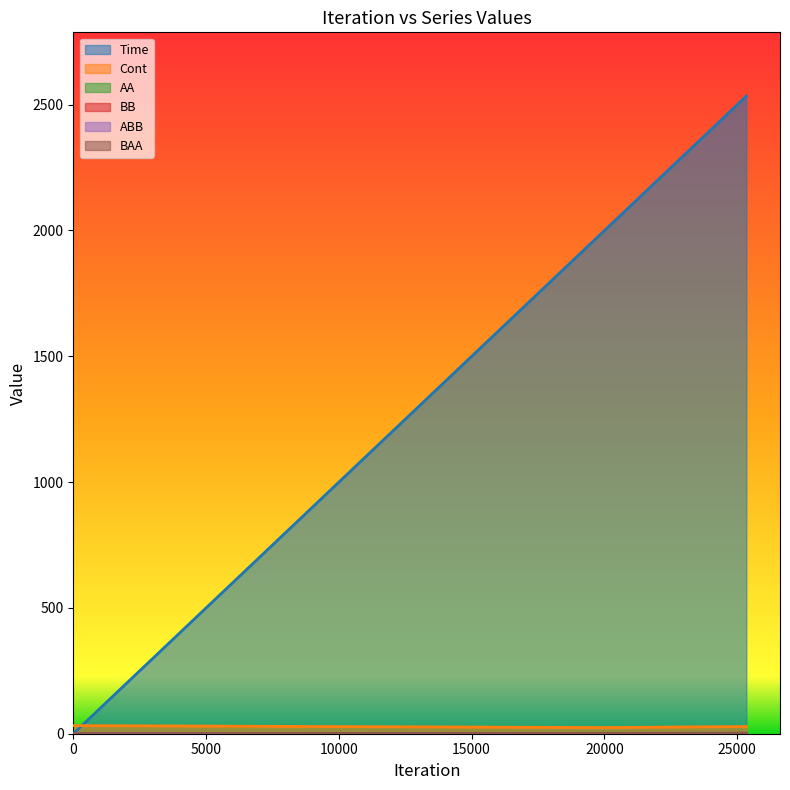

List the labels in order of ABB value, largest first.

25346, 20007, 0